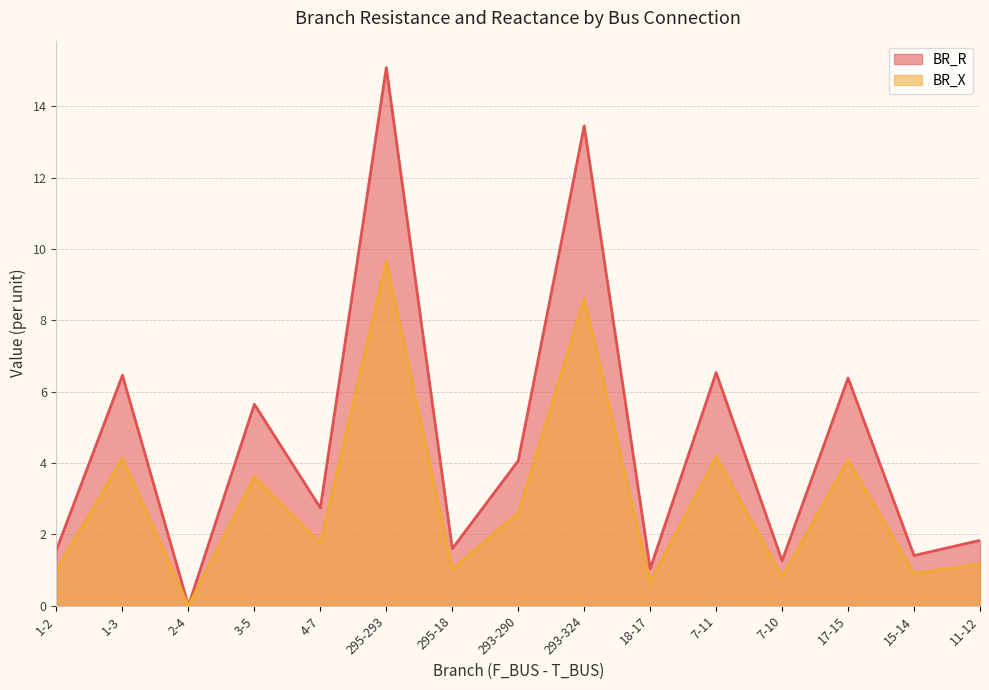

At which label does BR_R first exceed 2?

1-3